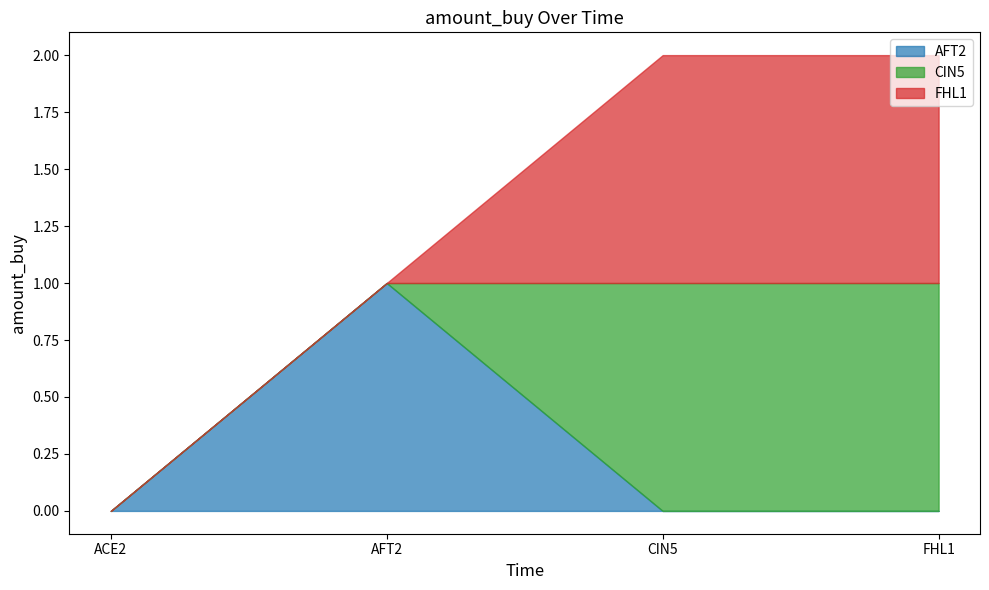

What are all the series names shown in the legend?

AFT2, CIN5, FHL1